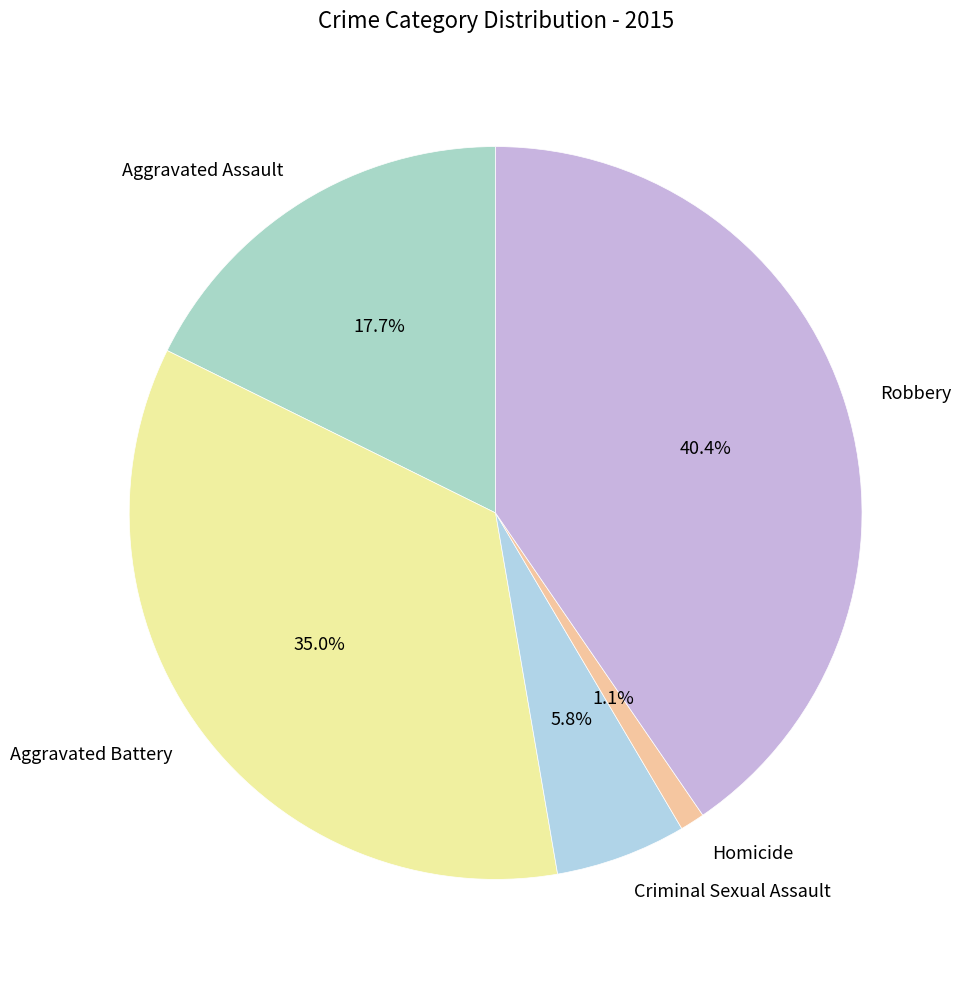

Is there a majority slice in this chart?

No